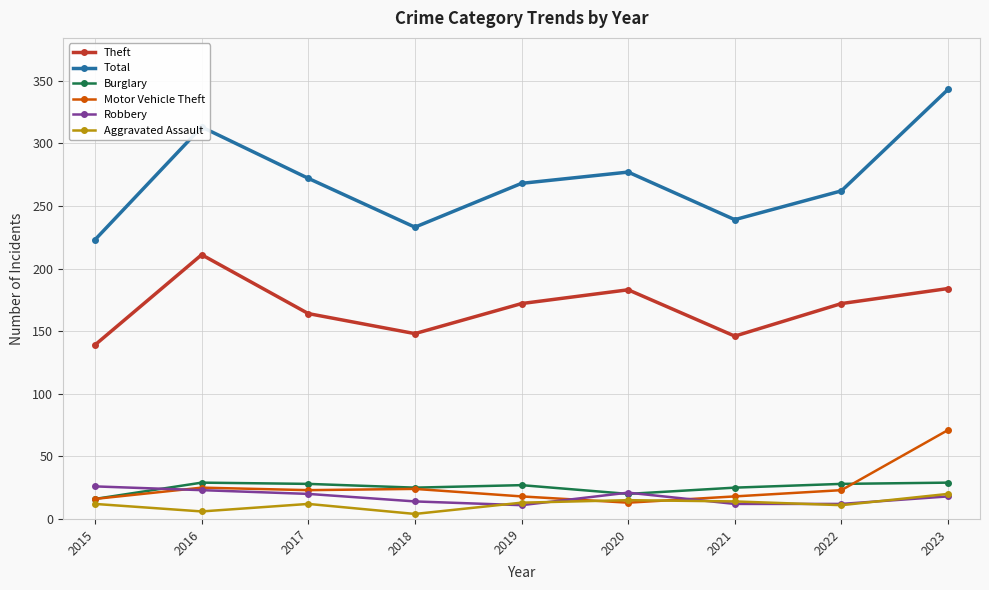

The value of Theft at 2018 is 38. True or false?

False